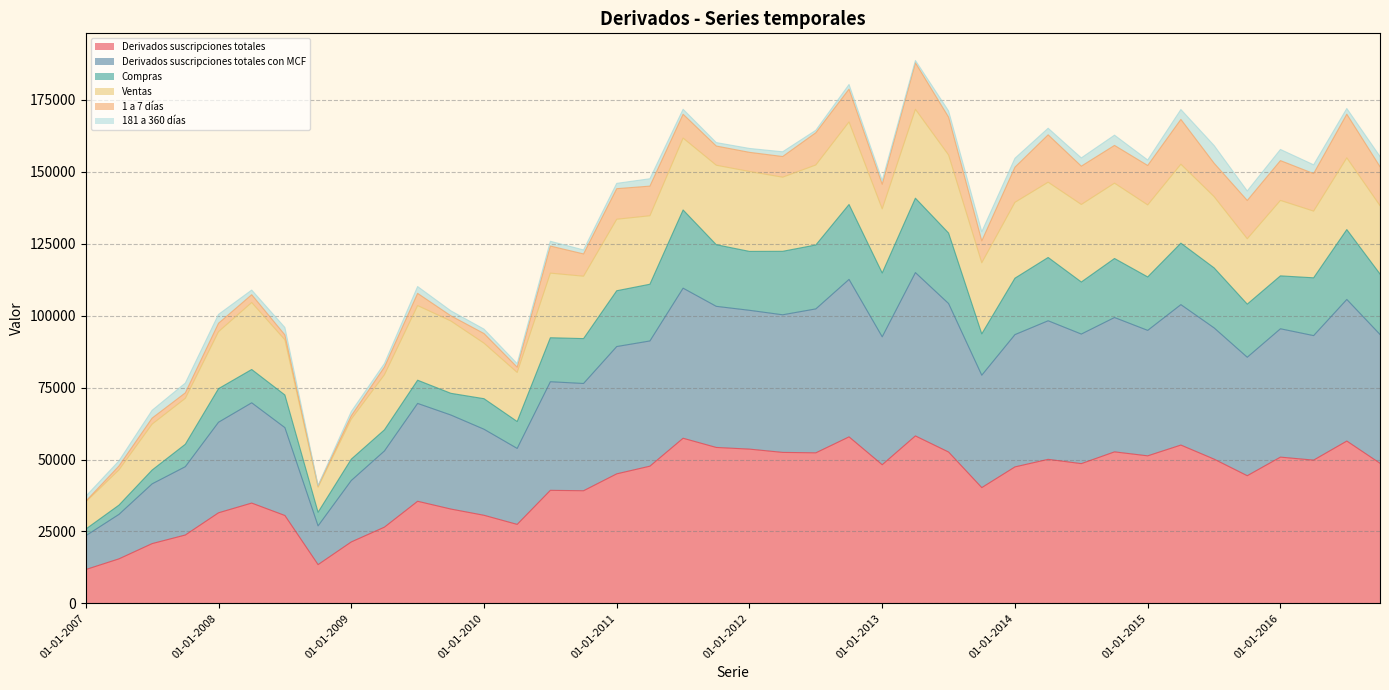

What is the lowest value of the Derivados suscripciones totales series?

11752